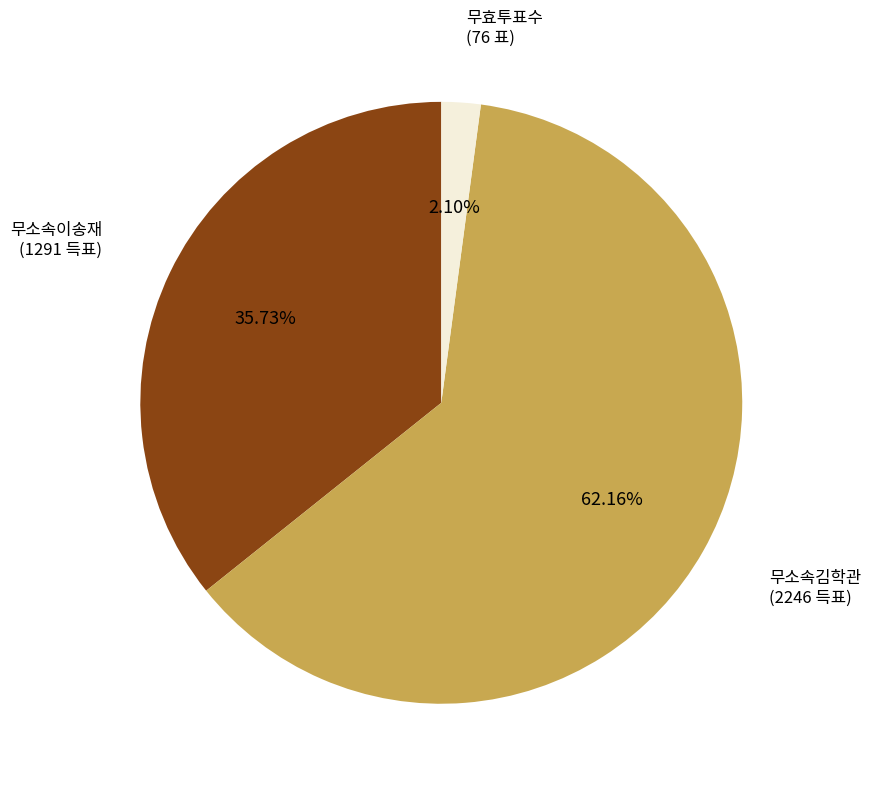

What percentage is the 무소속이송재 slice, to the nearest percent?

36%